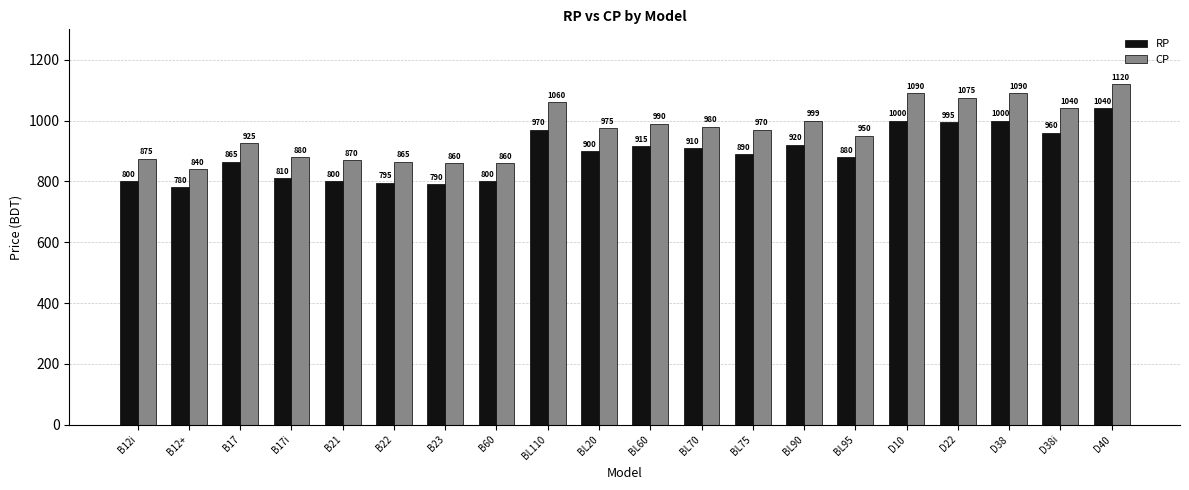

What is the total value across all series at D40?

2160